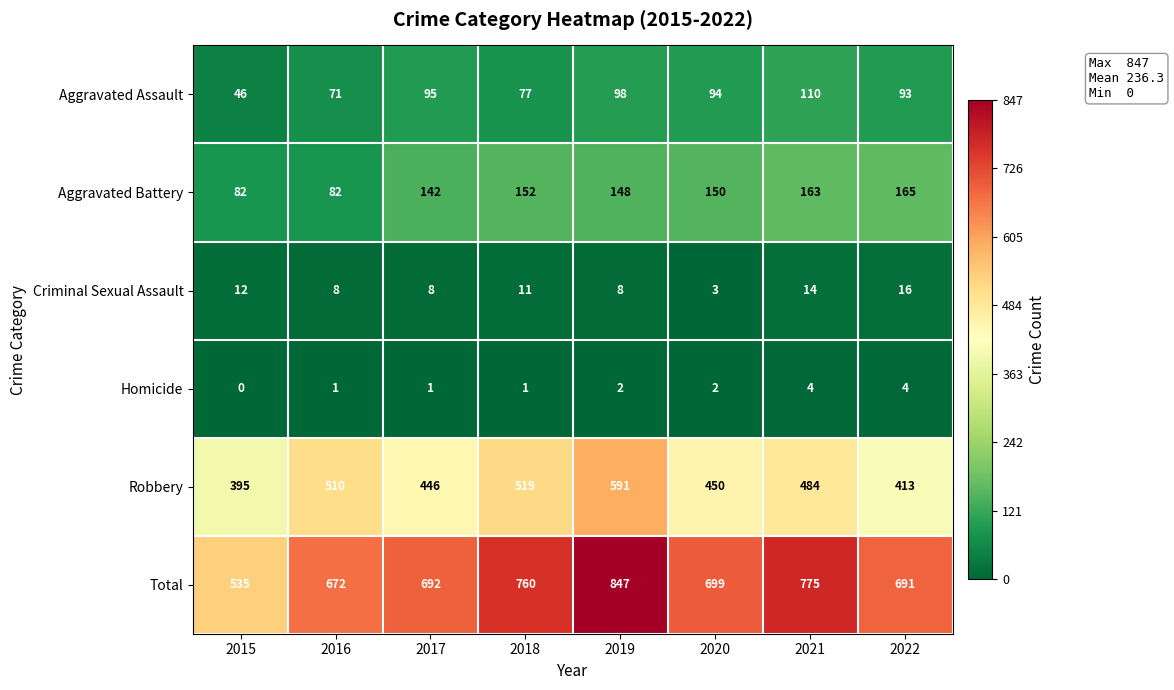

The Total series shows 691 at 2022. True or false?

True